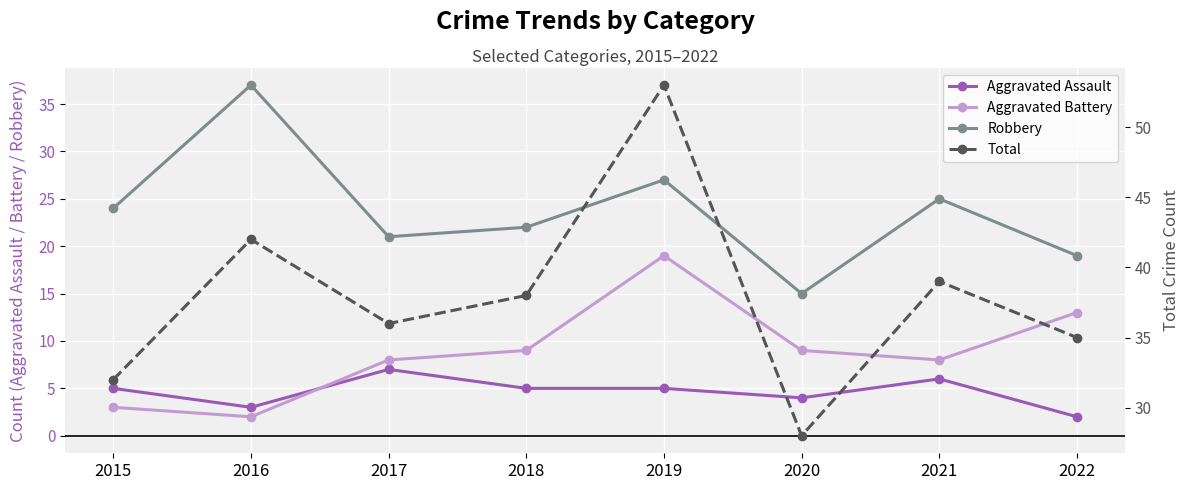

What is the difference between the Aggravated Assault values at 2020 and 2019?

1